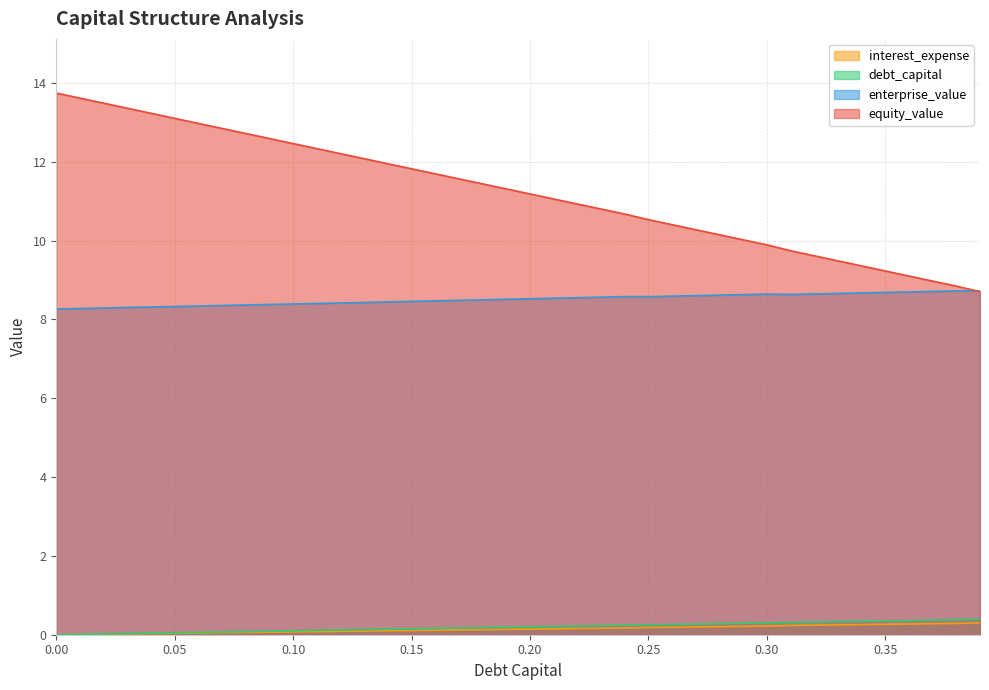

What is the greatest value displayed?

13.7